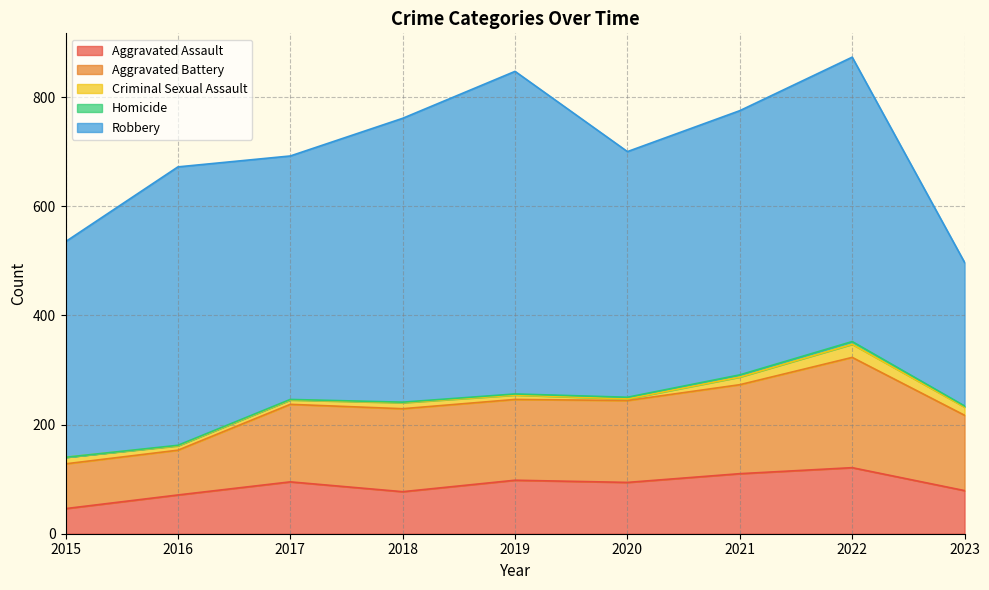

The value of Aggravated Assault at 2016 is 32. True or false?

False